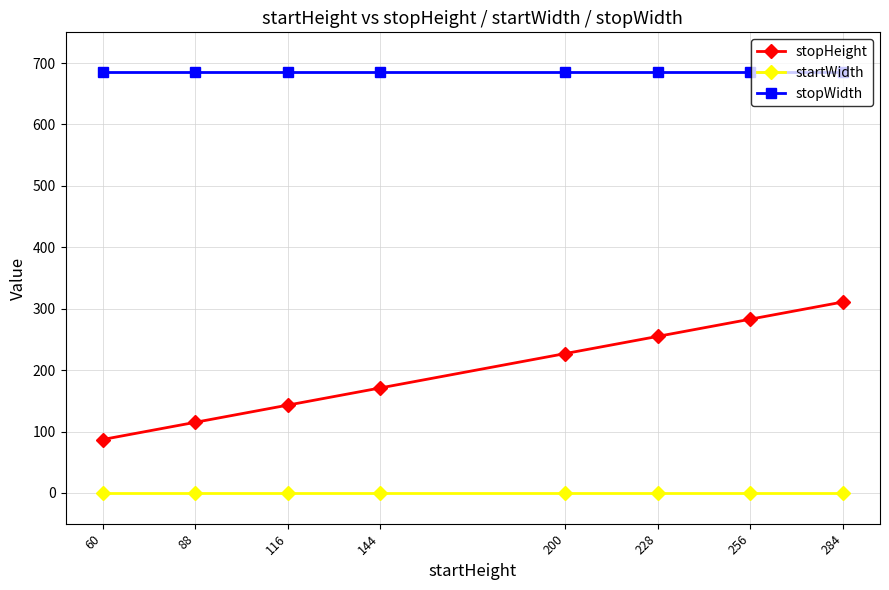

How many values in the stopHeight series are below 227?

4